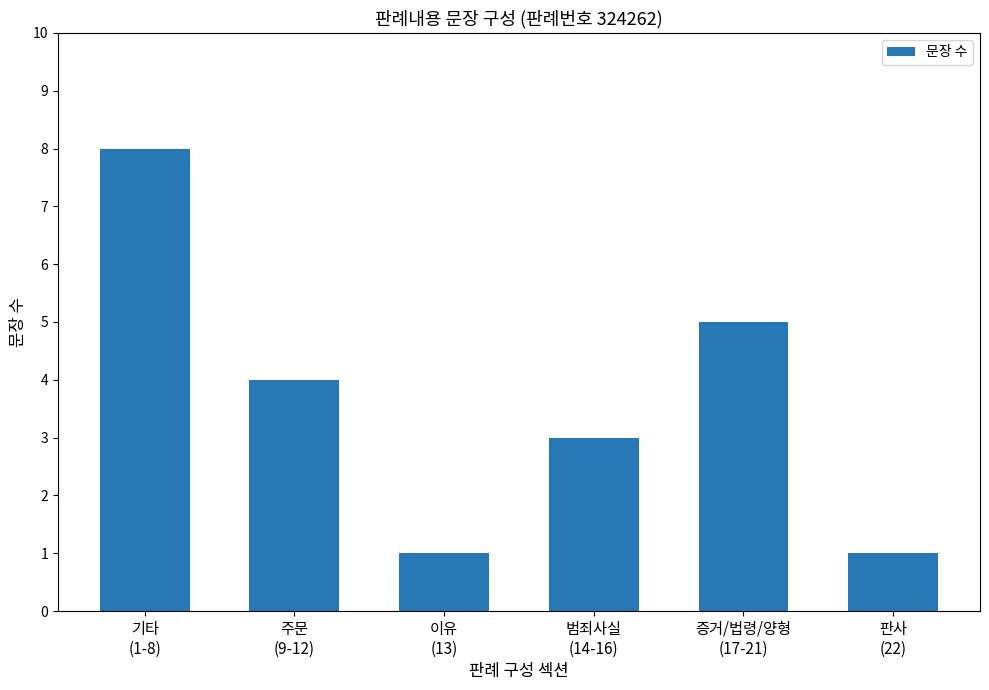

What is the sum of all values?

22